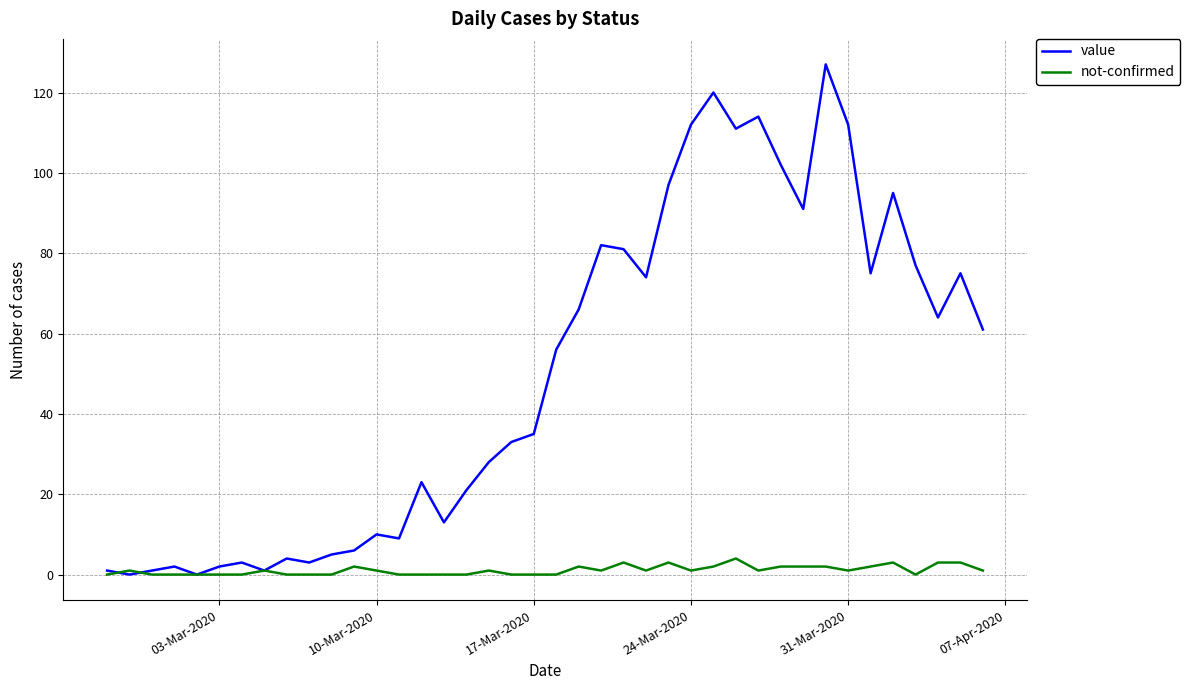

Rank the series by their maximum value, from highest to lowest.

value, not-confirmed